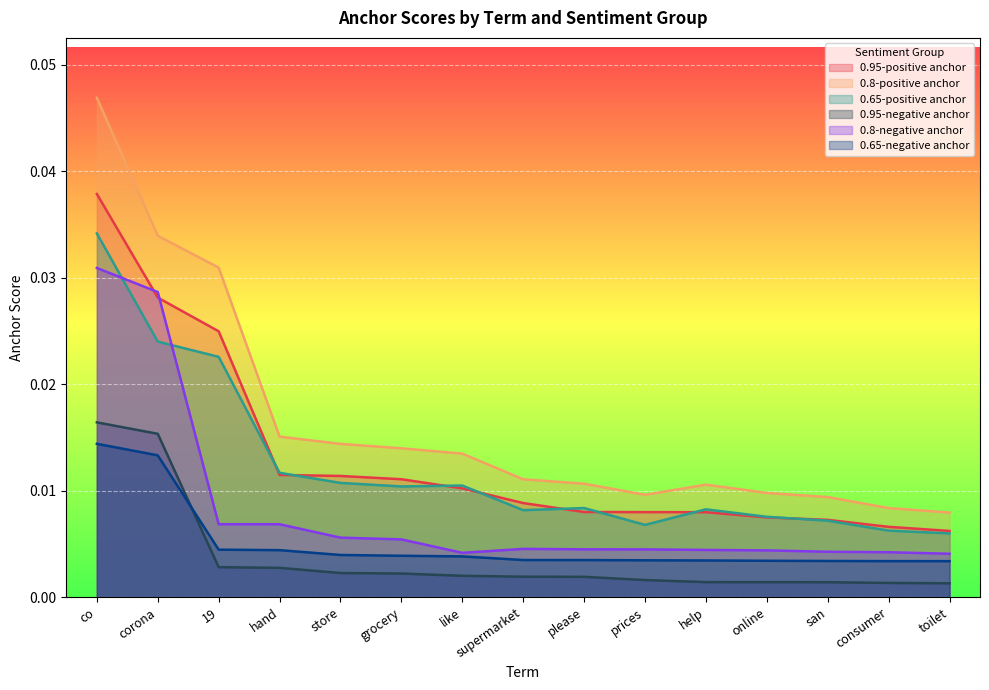

Which category has the highest value in the 0.95-negative anchor series?

co